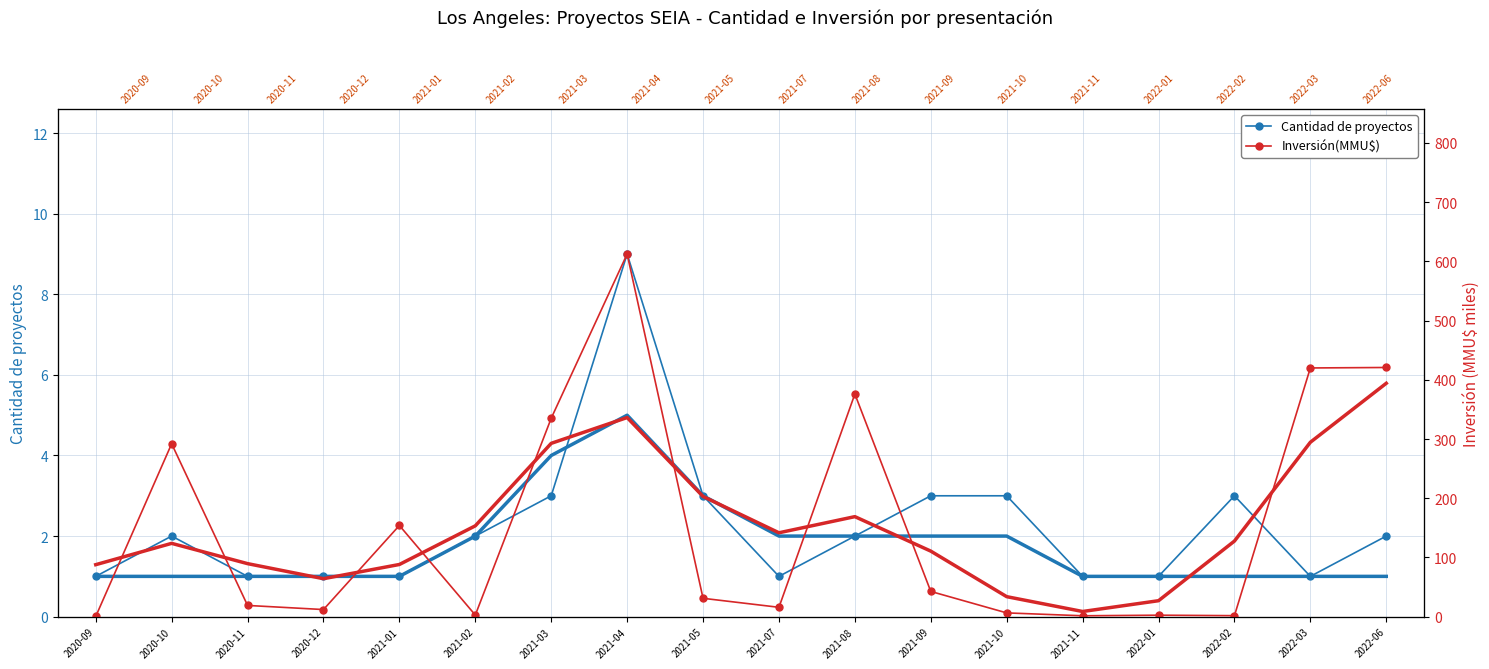

How many lines are shown in the chart?

2